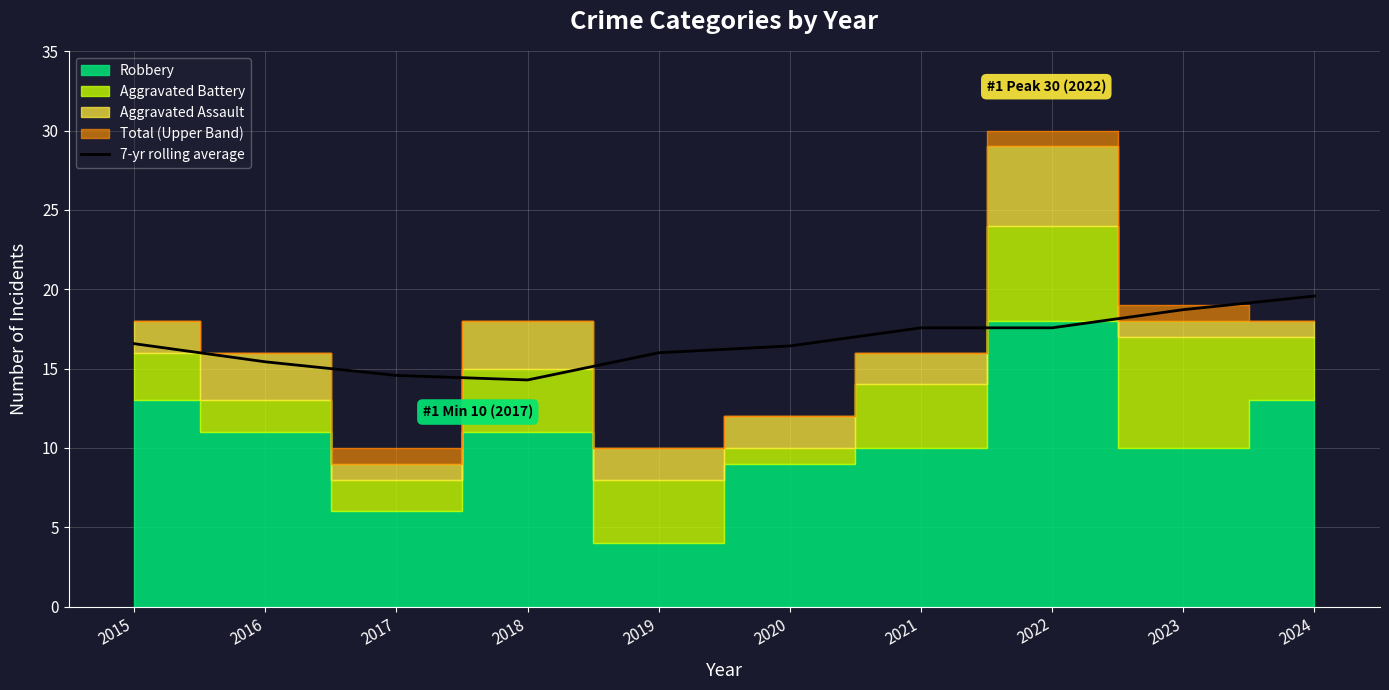

What is the highest value of the 7-yr rolling average series?

19.6